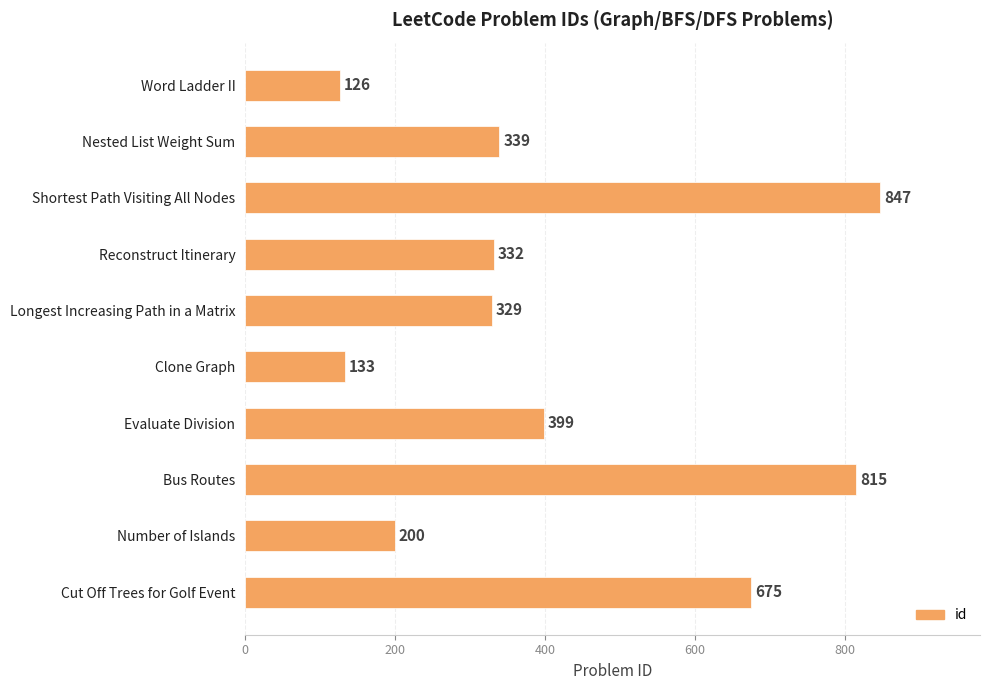

Does the chart contain any negative values?

No